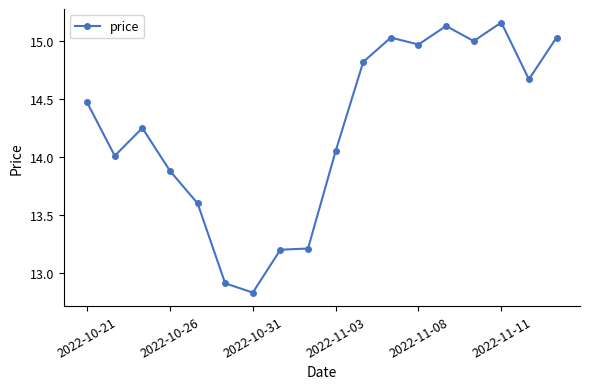

What is the difference between the maximum and minimum values?

2.3